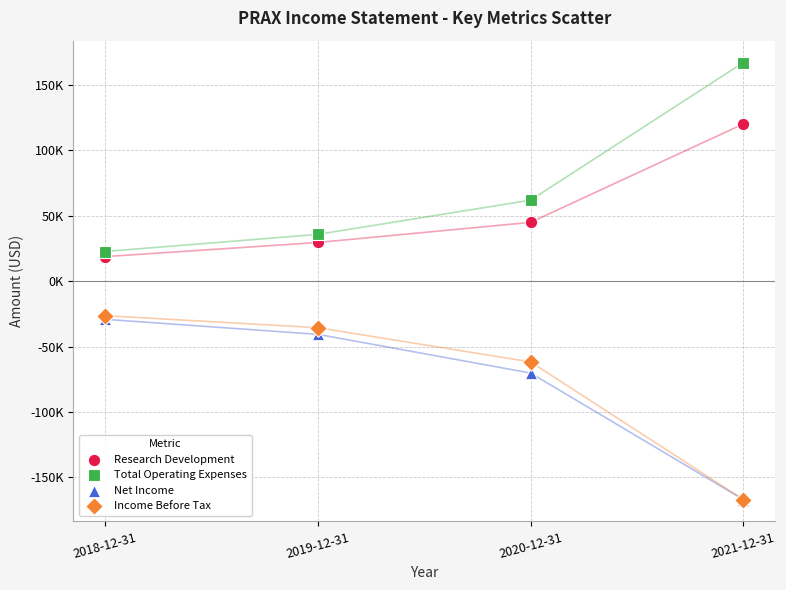

What are all the series names shown in the legend?

Research Development, Total Operating Expenses, Net Income, Income Before Tax